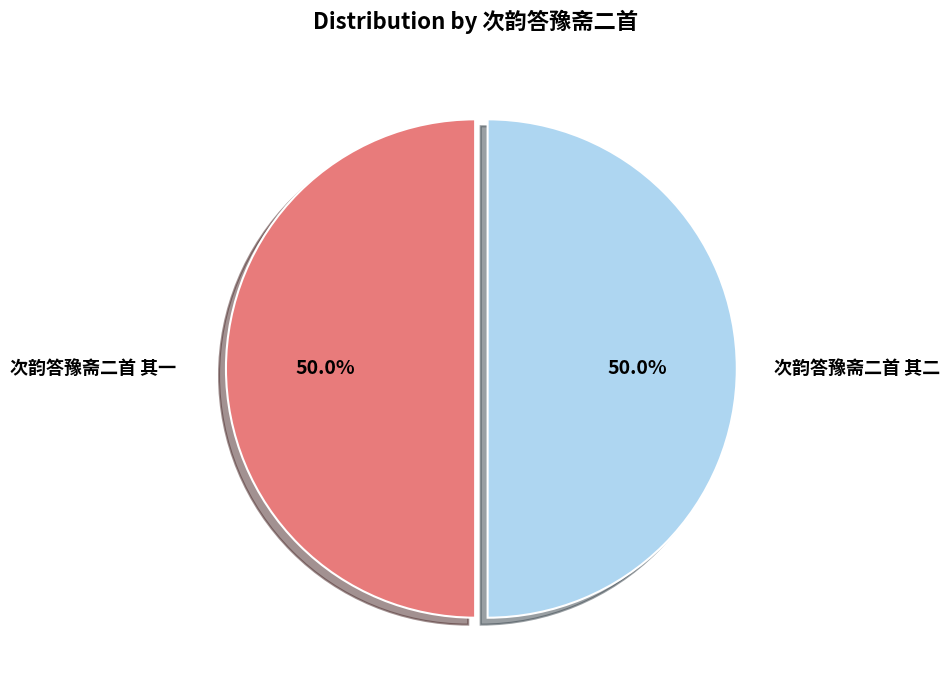

Approximately how many times larger is the value at 次韵答豫斋二首 其二 compared to 次韵答豫斋二首 其一?

1.0